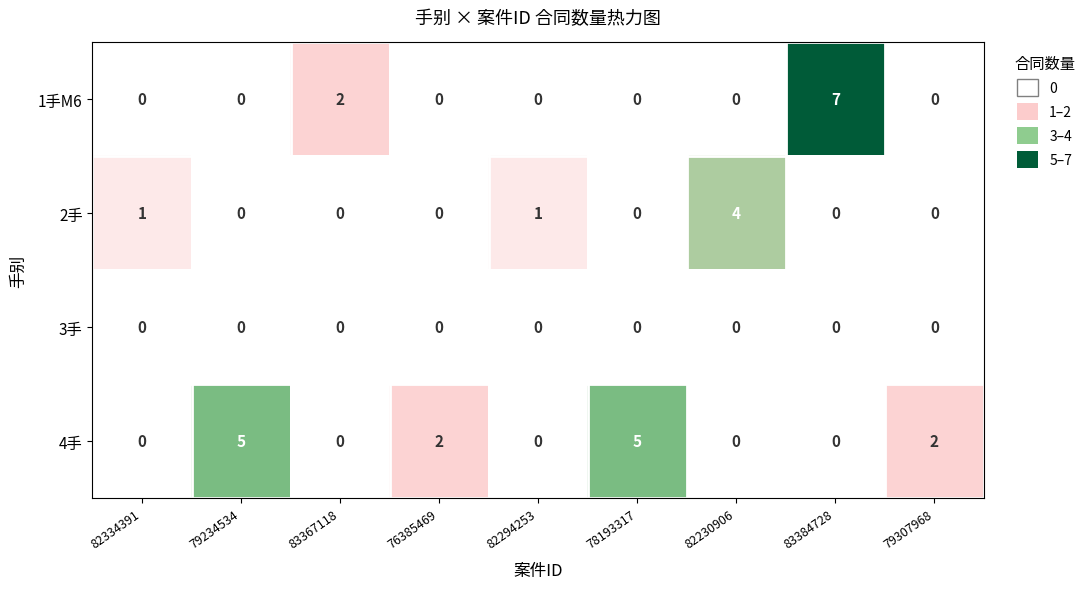

Which series changed the most between 83367118 and 82230906?

2手